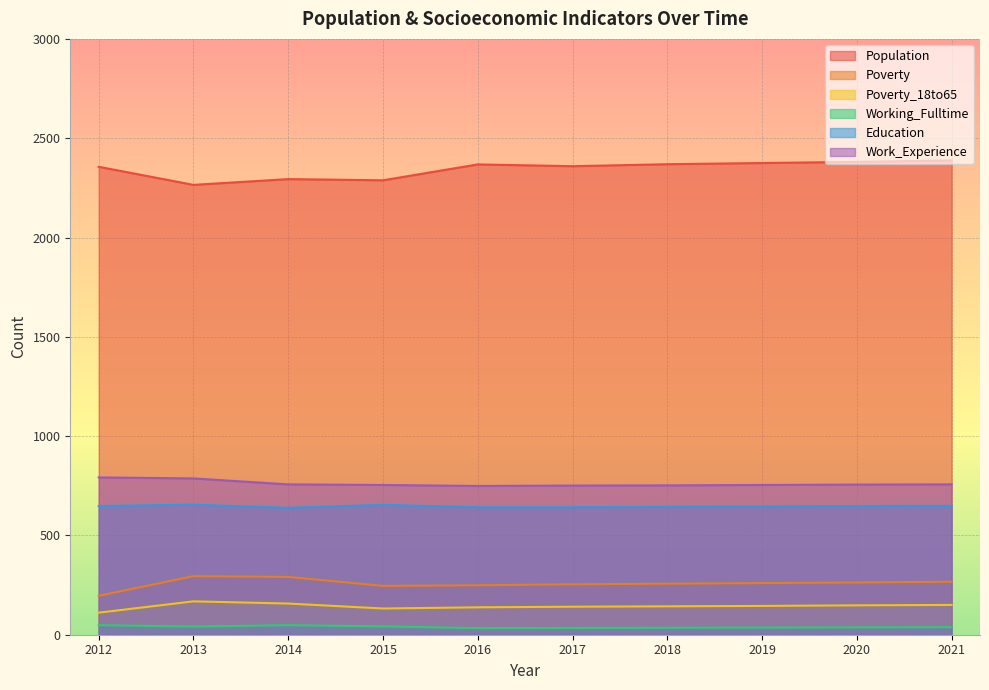

How many lines are shown in the chart?

6